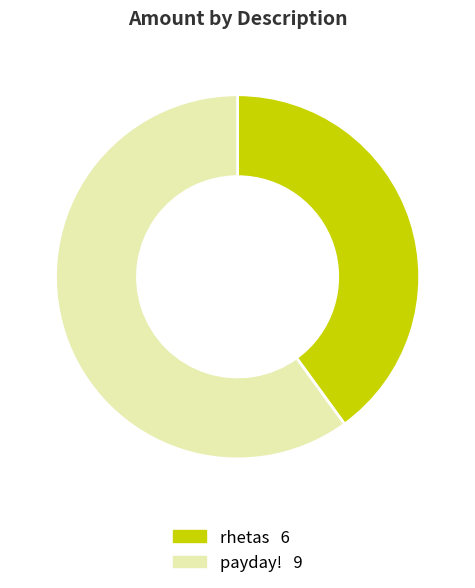

What is the ratio of the value at rhetas to the value at payday!?

0.7